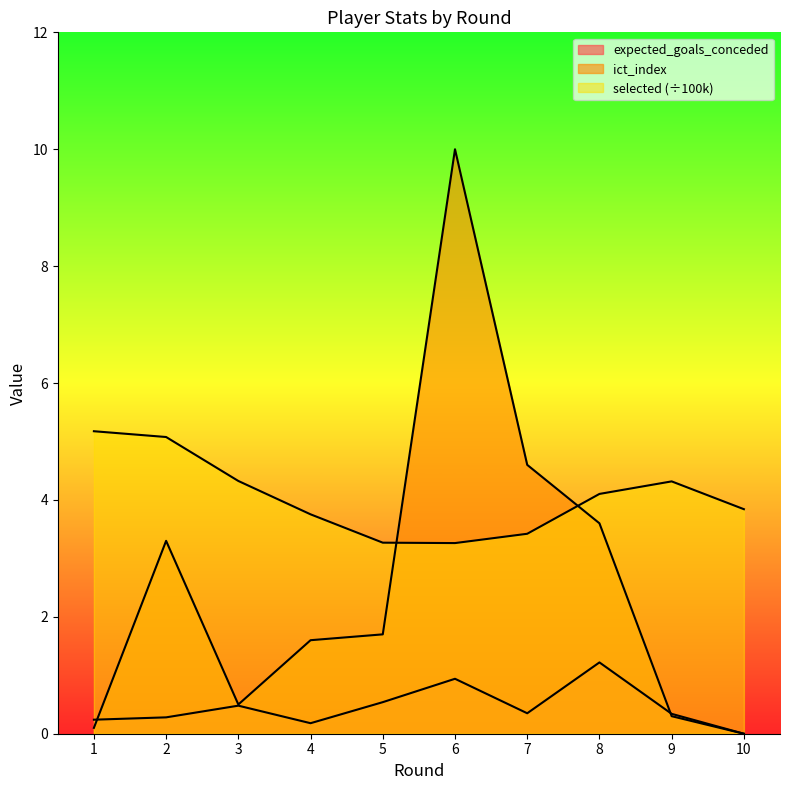

Is the value of expected_goals_conceded at 7 greater than the value of selected at 1?

No